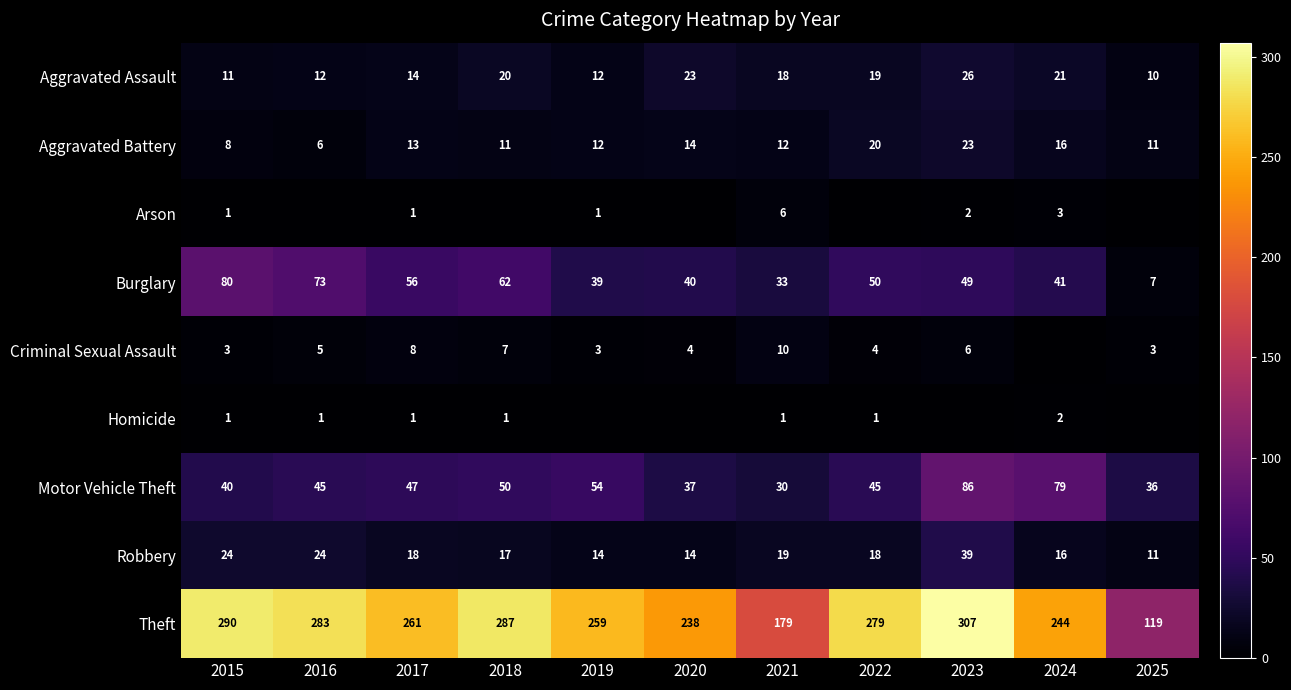

What is the difference between the highest and lowest values at 2017?

260